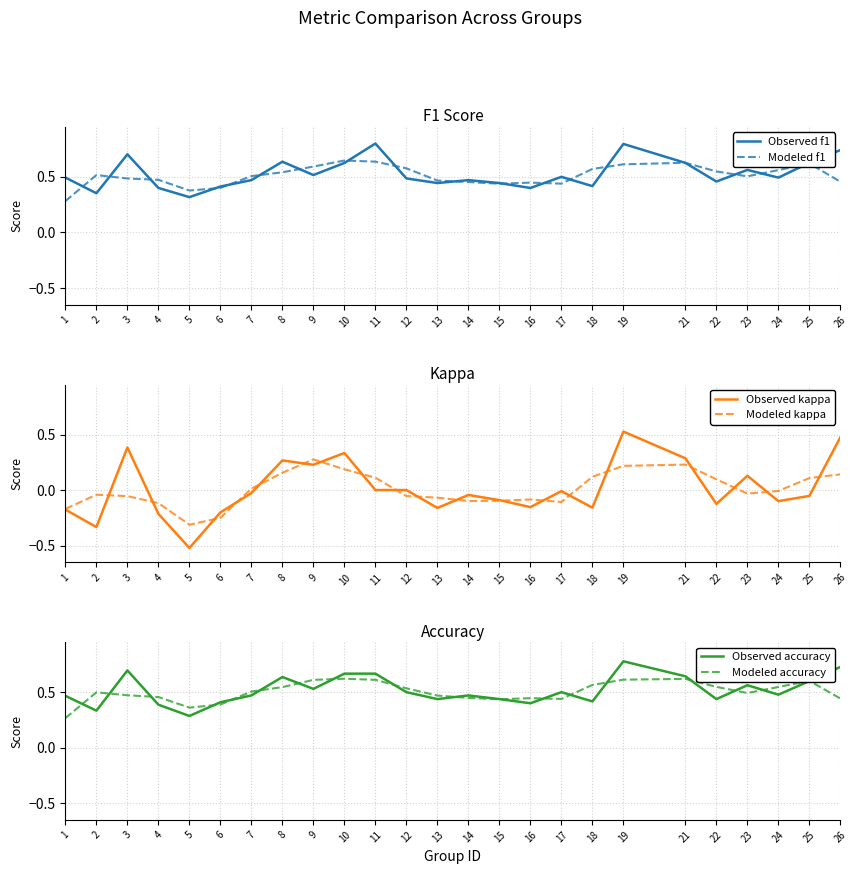

At how many categories does at least one series exceed 0?

25